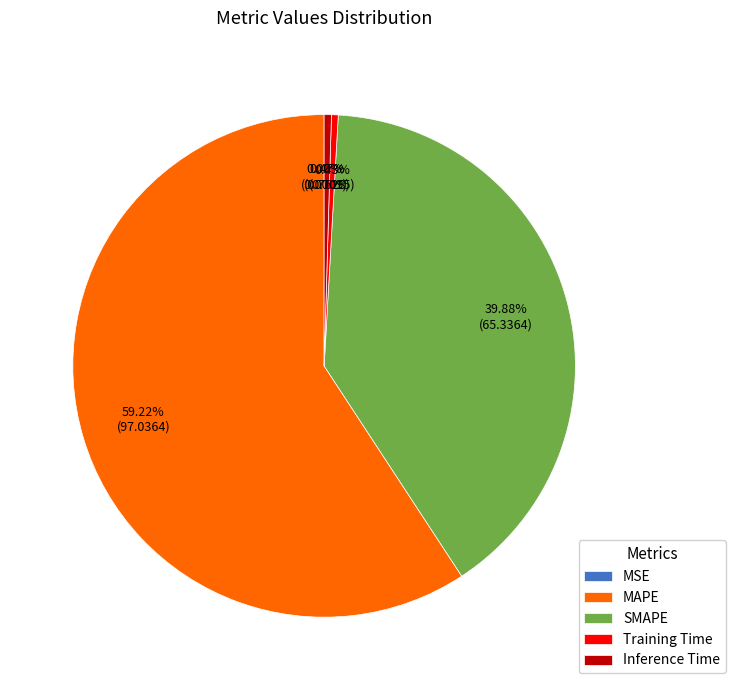

What is the largest slice in the pie chart?

MAPE